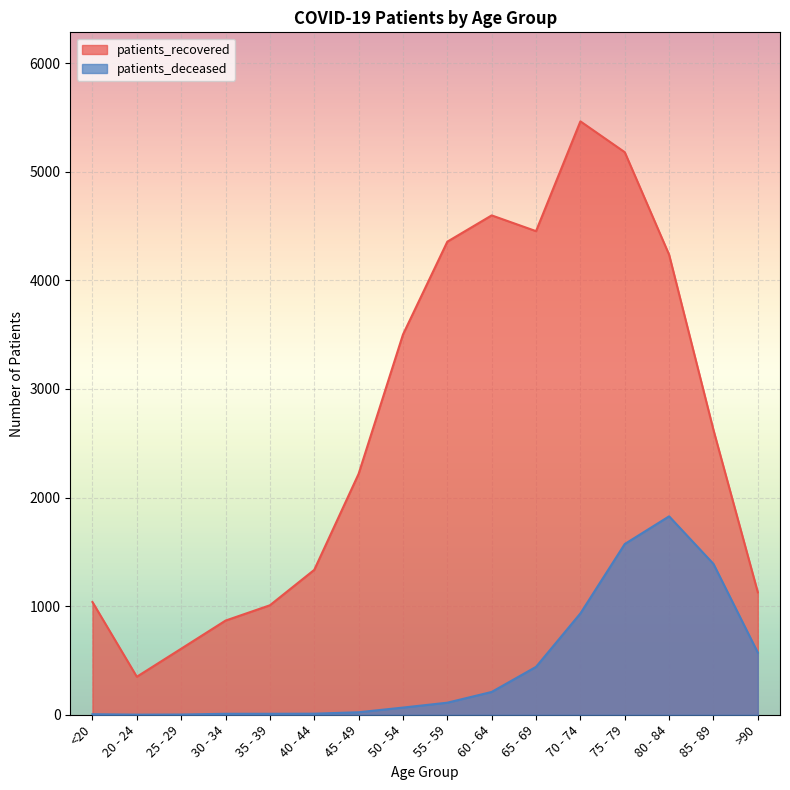

How many data points in patients_recovered are less than 2622?

8